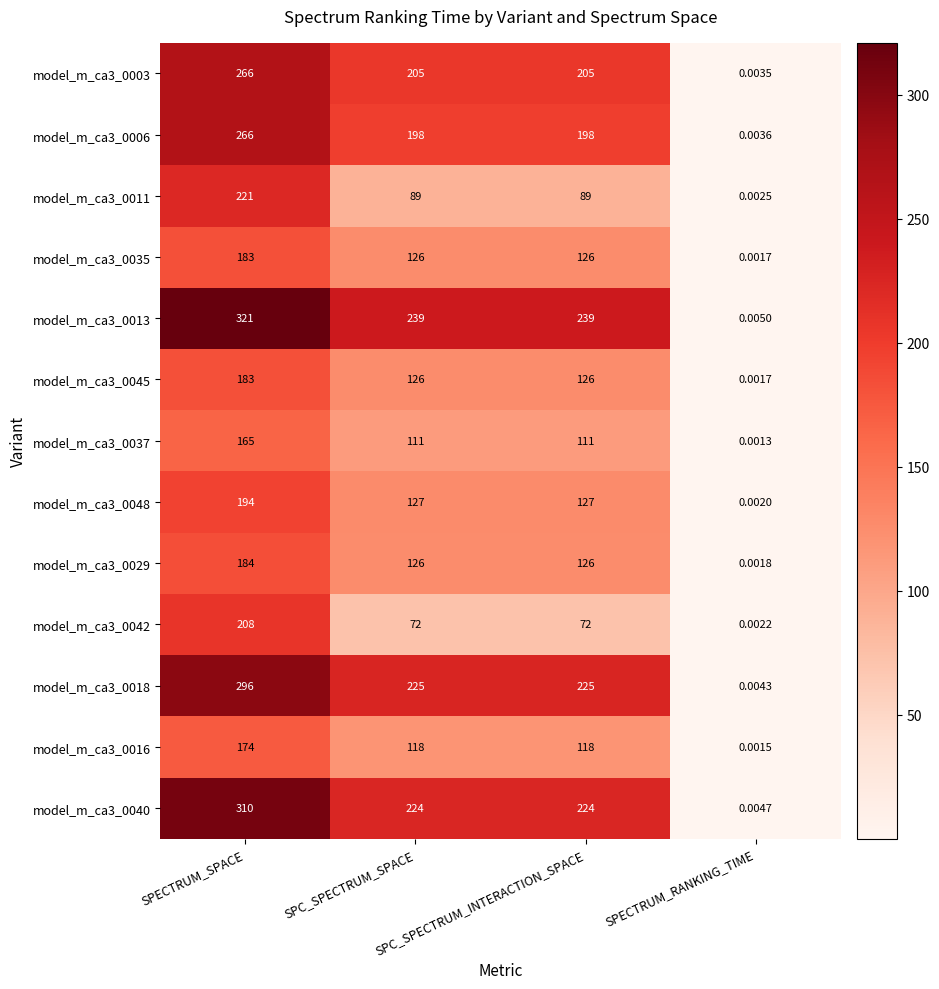

How many data points in model_m_ca3_0016 are less than 118?

1